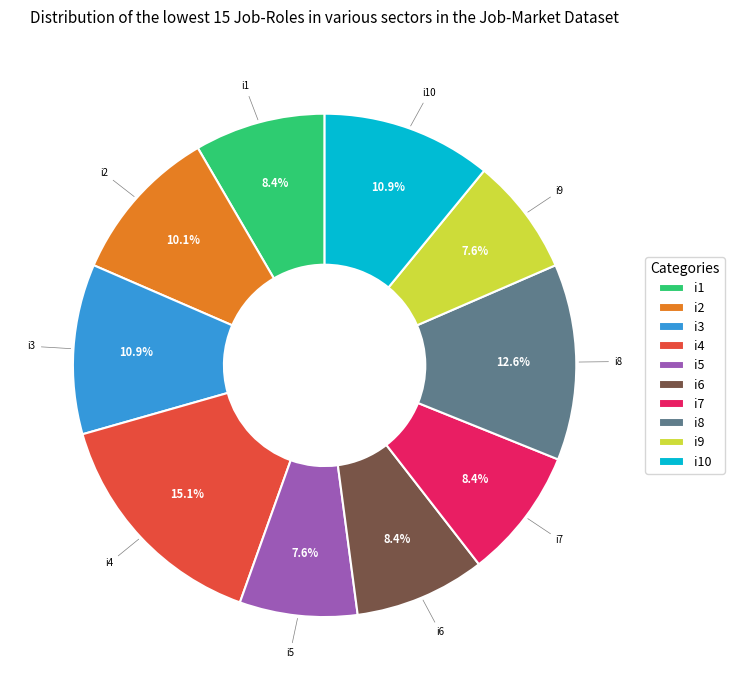

How many segments does this pie chart have?

10